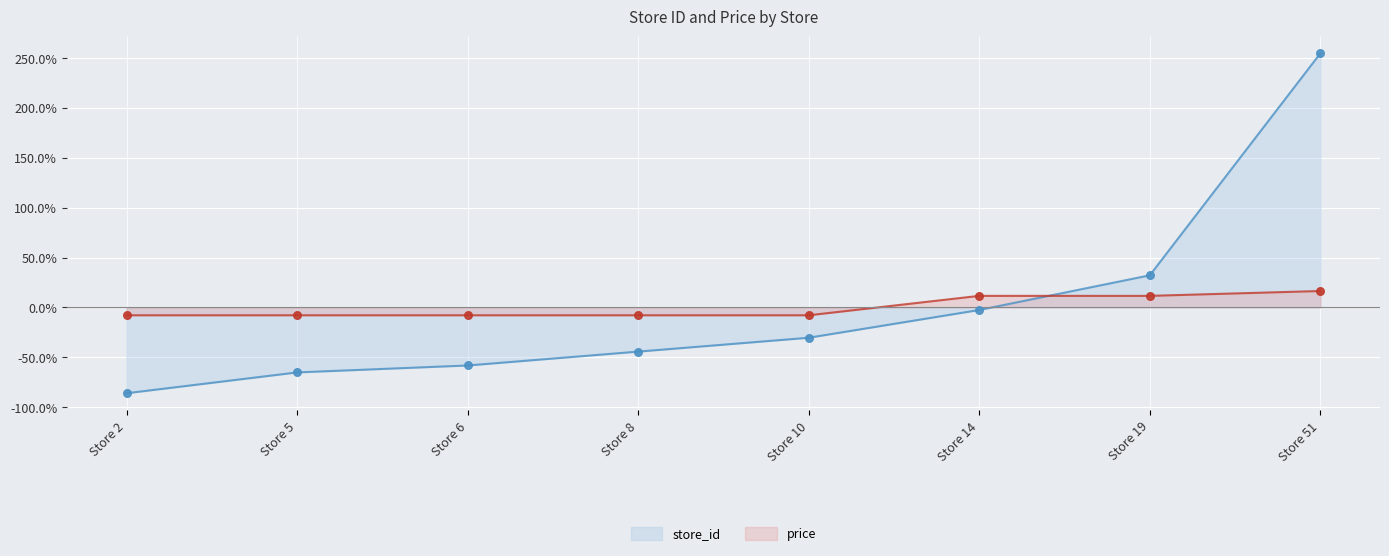

Which series has the largest total across all categories?

price